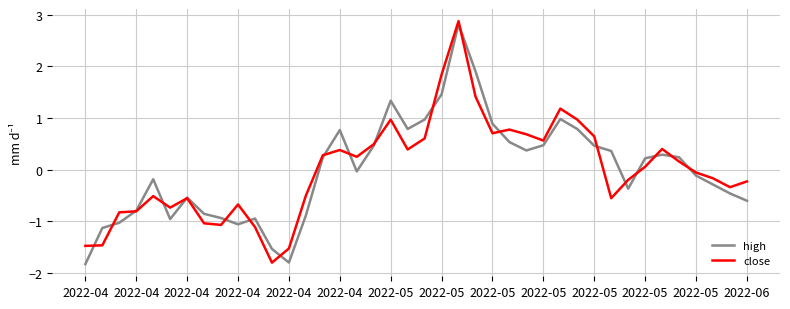

What is the lowest value of the close series?

-1.8